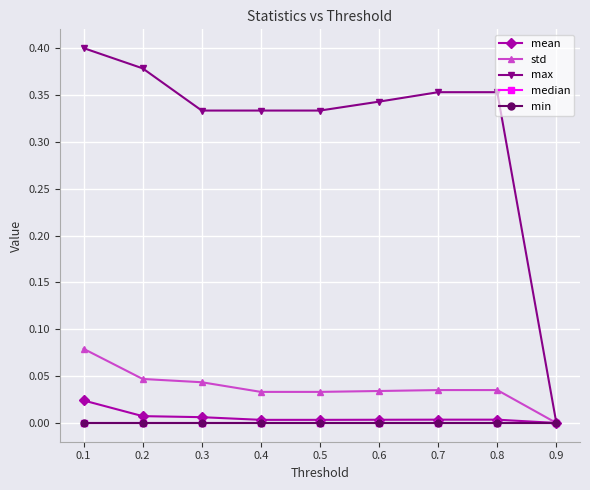

What is the sum of all max values?

2.8